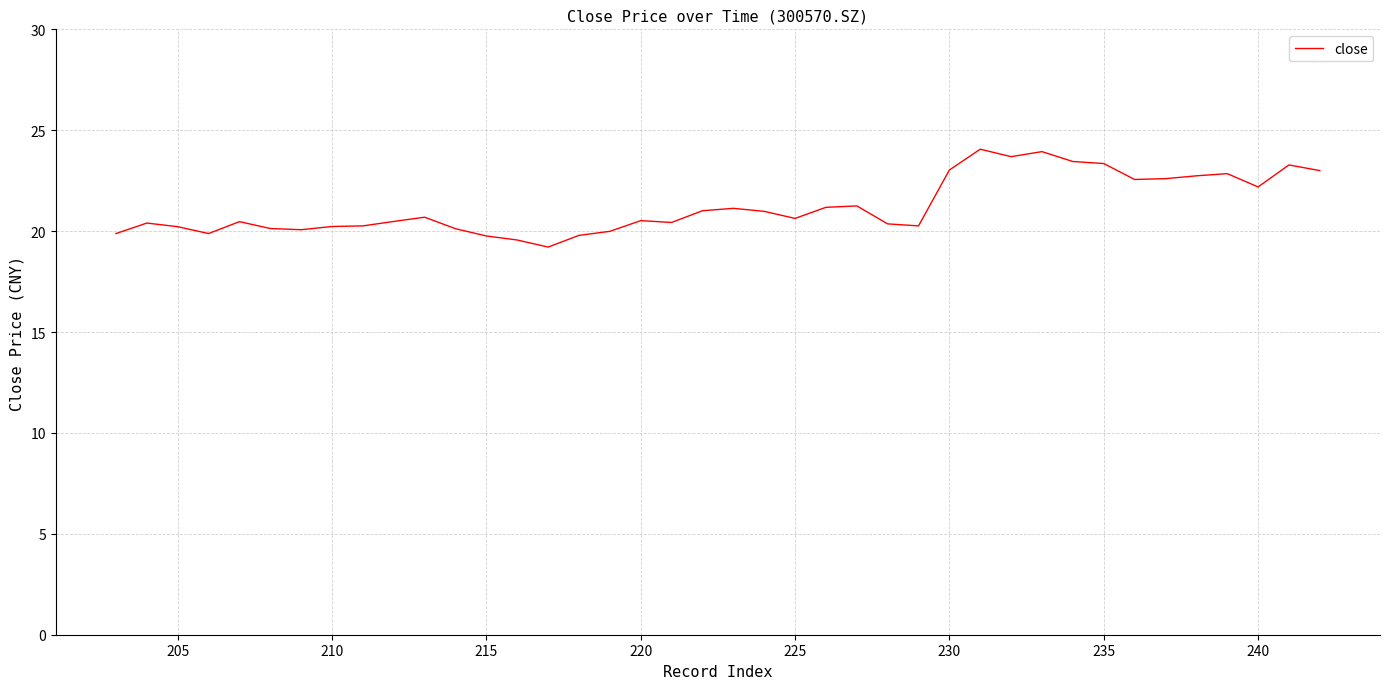

Count the number of data series in this chart.

1